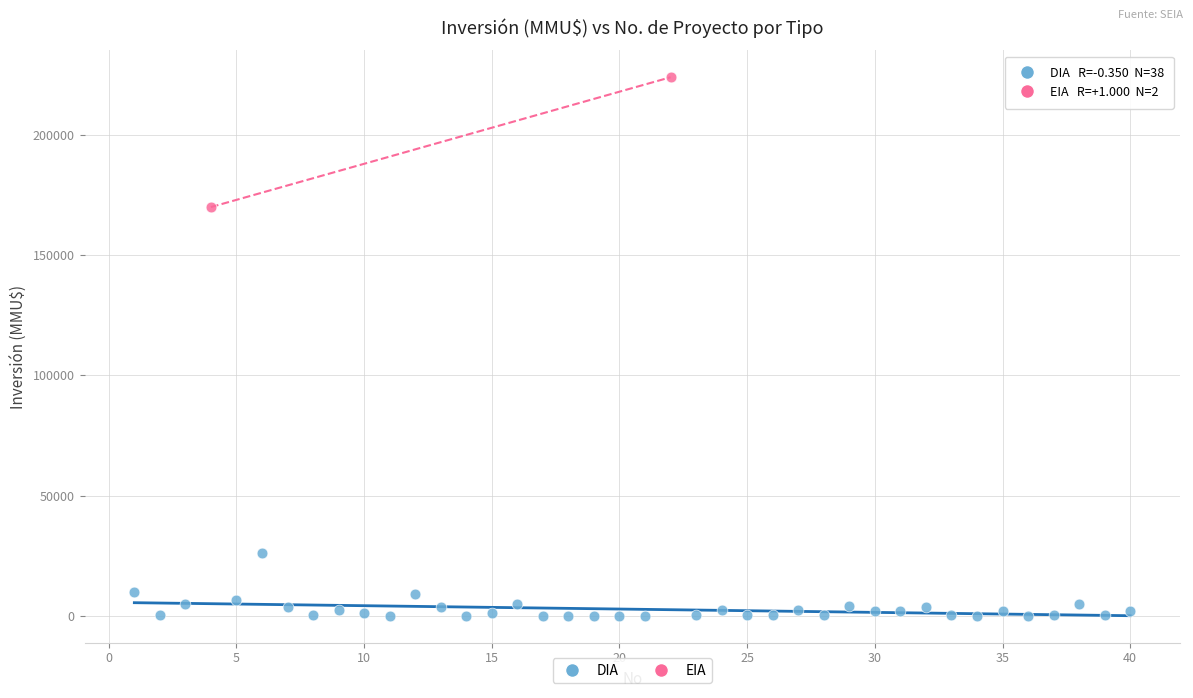

What are all the series names shown in the legend?

DIA, EIA